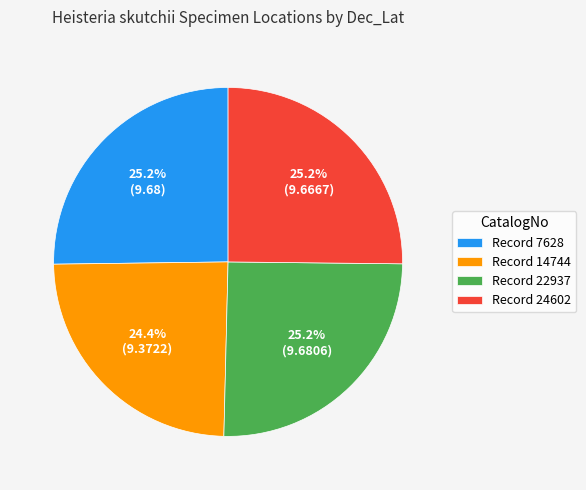

Does Record 14744 account for over 50% of the chart?

No